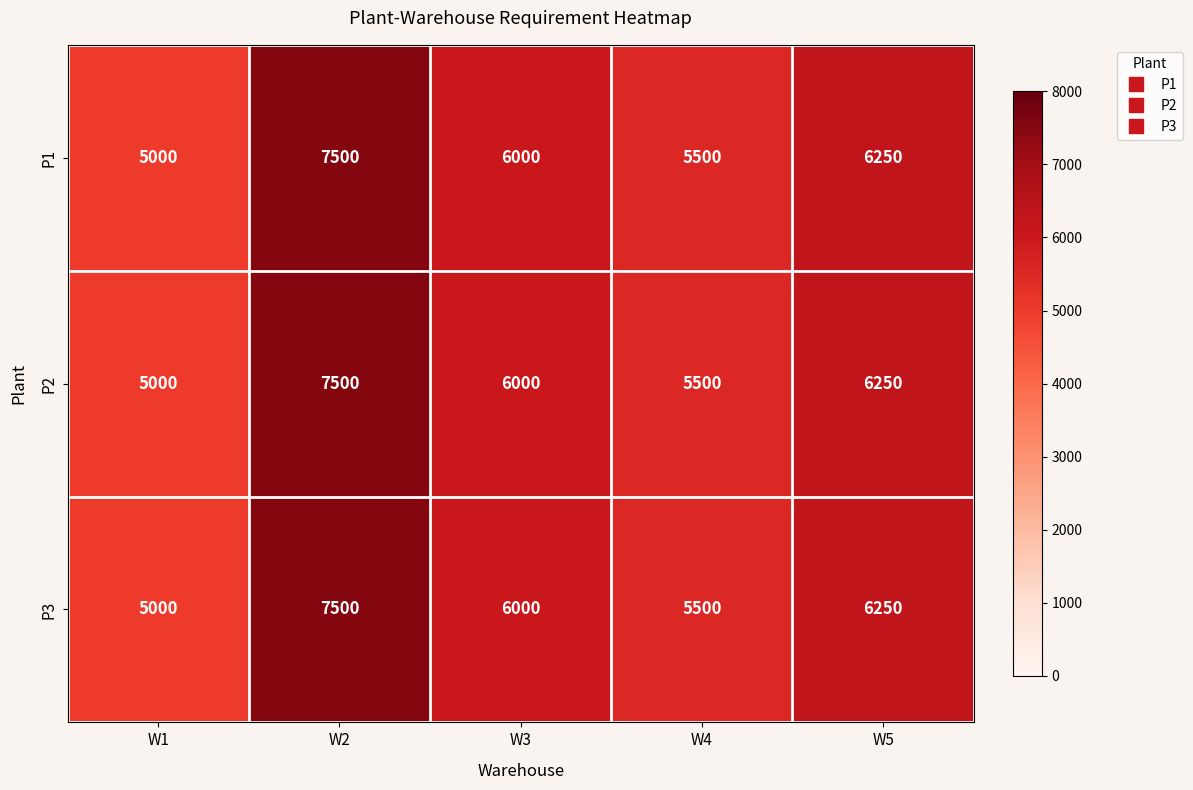

At which category is the sum across all series the highest?

W2